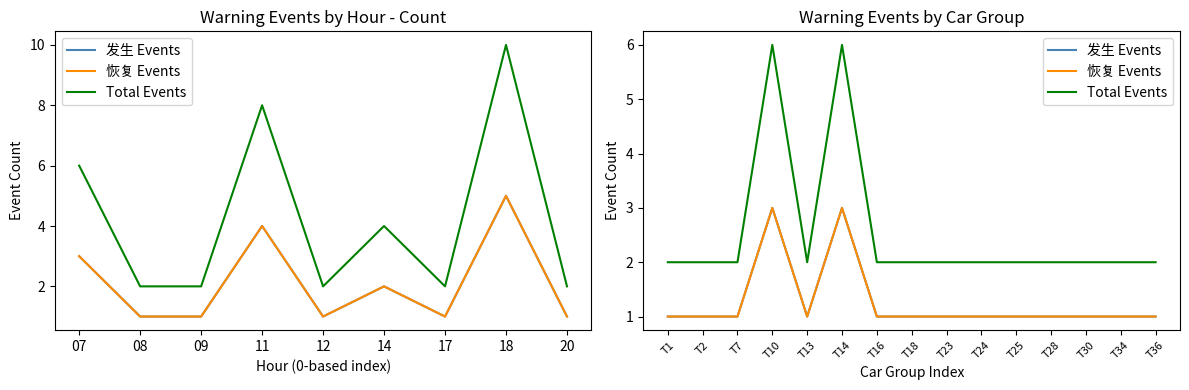

Which series has the largest total across all categories?

Total Events